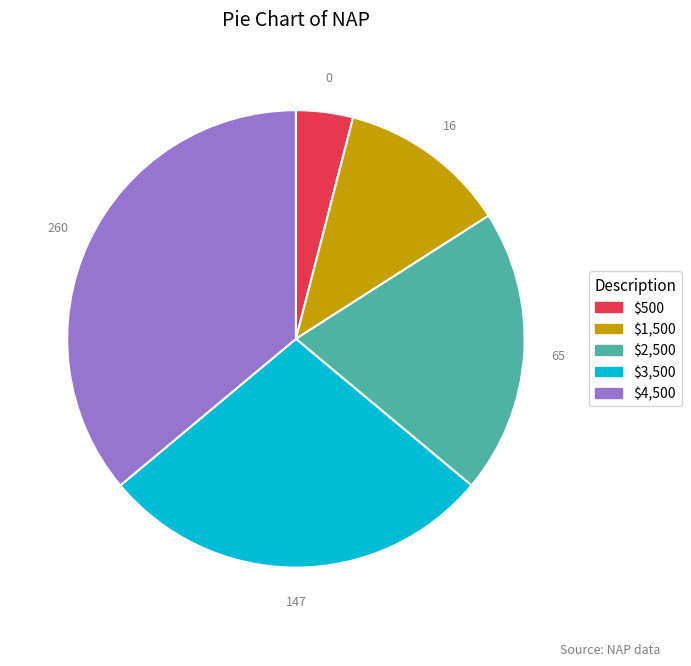

Is there any slice that represents more than half of the pie?

No